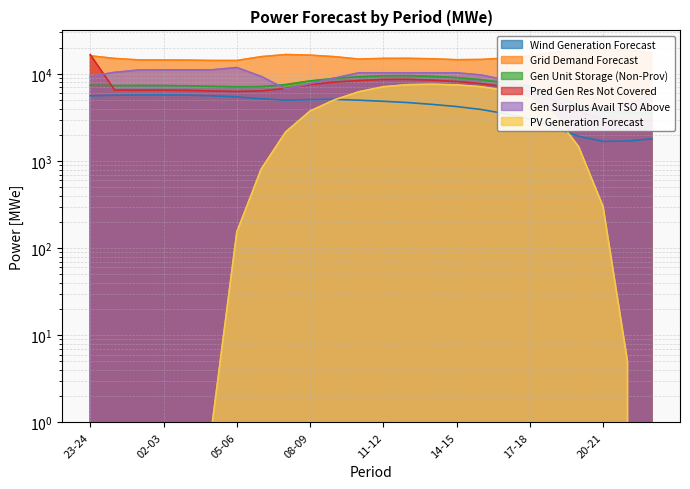

Which series has the largest total across all categories?

grid_demand_fcst